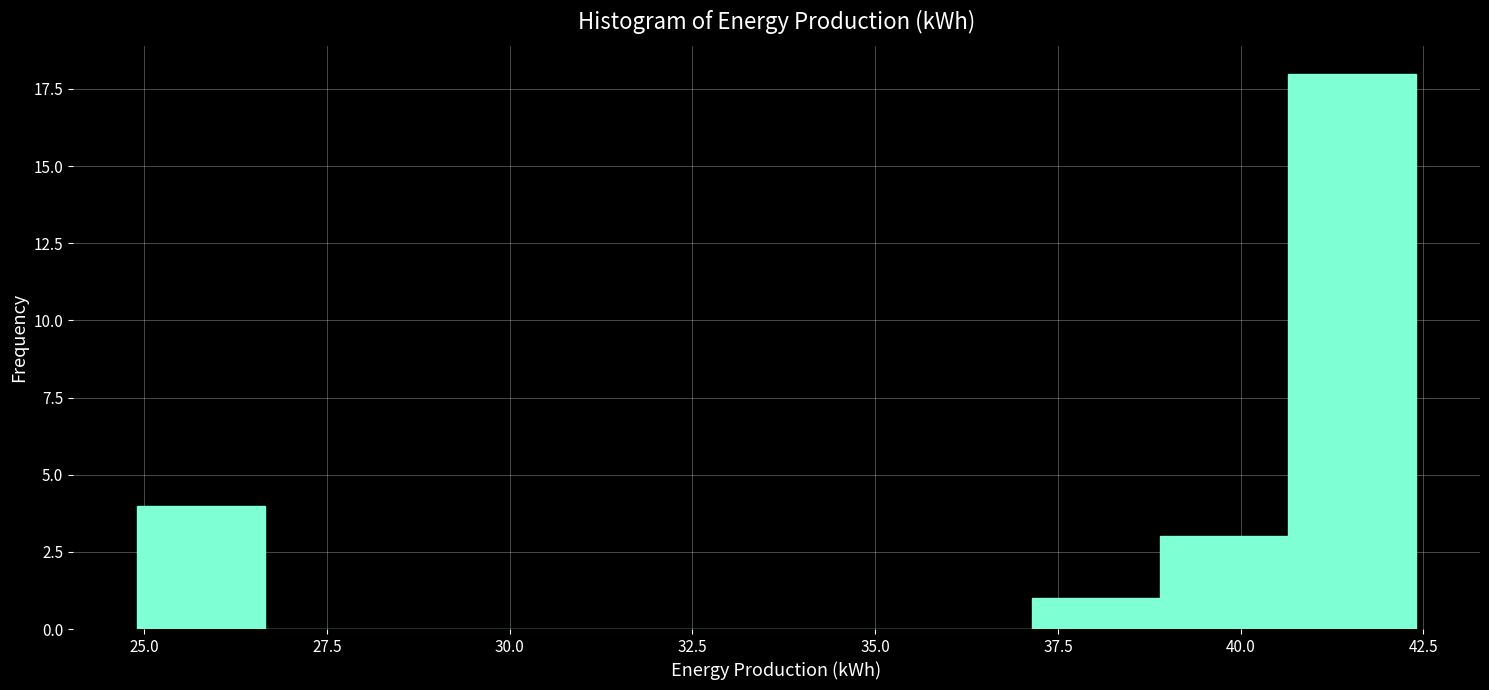

Around what value on the x-axis is the tallest bar? Give the approximate position of its centre, as read against the axis.

41.5